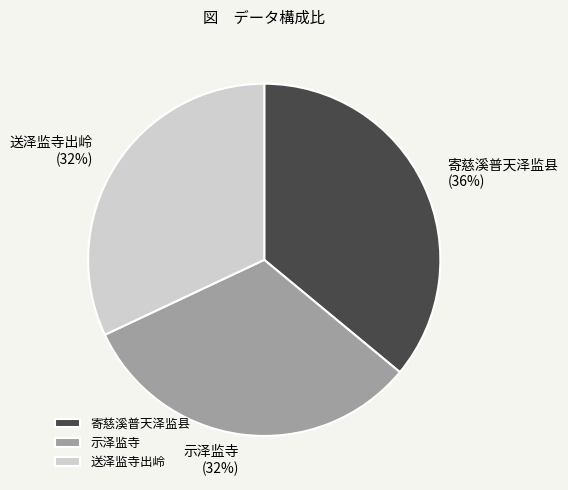

Which slice is the largest?

寄慈溪普天泽监县